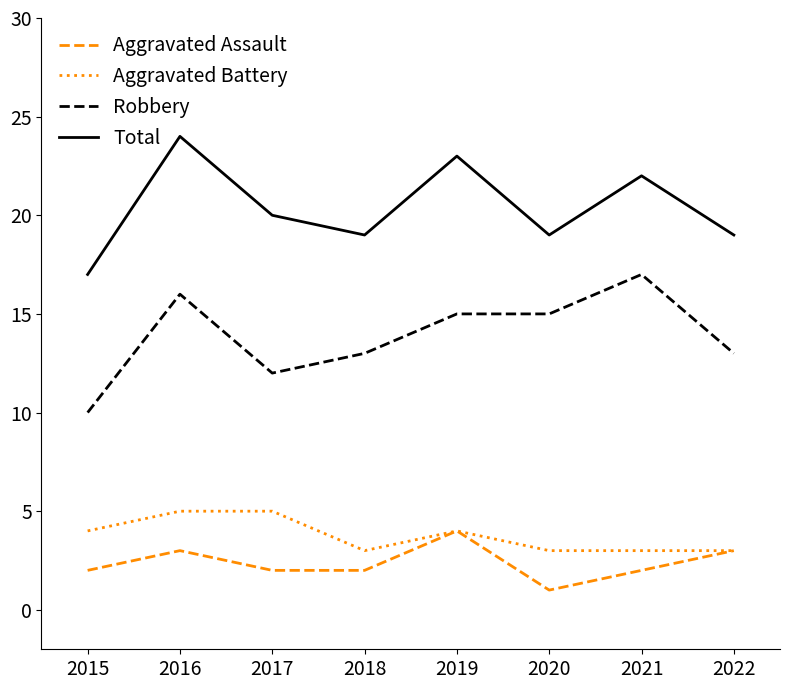

What is the total value across all series at 2016?

48